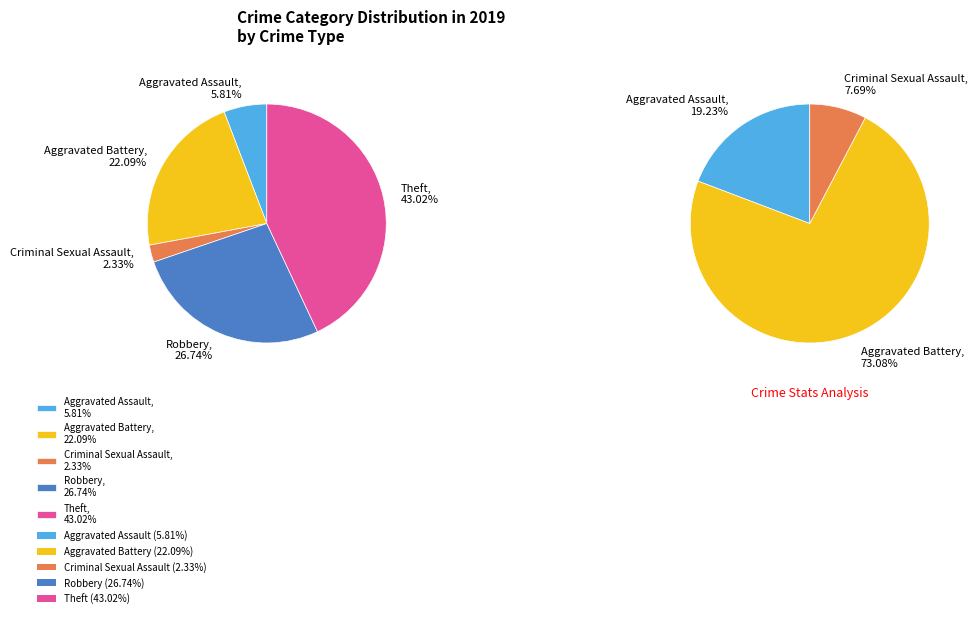

What is the ratio of the value at Robbery to the value at Criminal Sexual Assault?

11.5